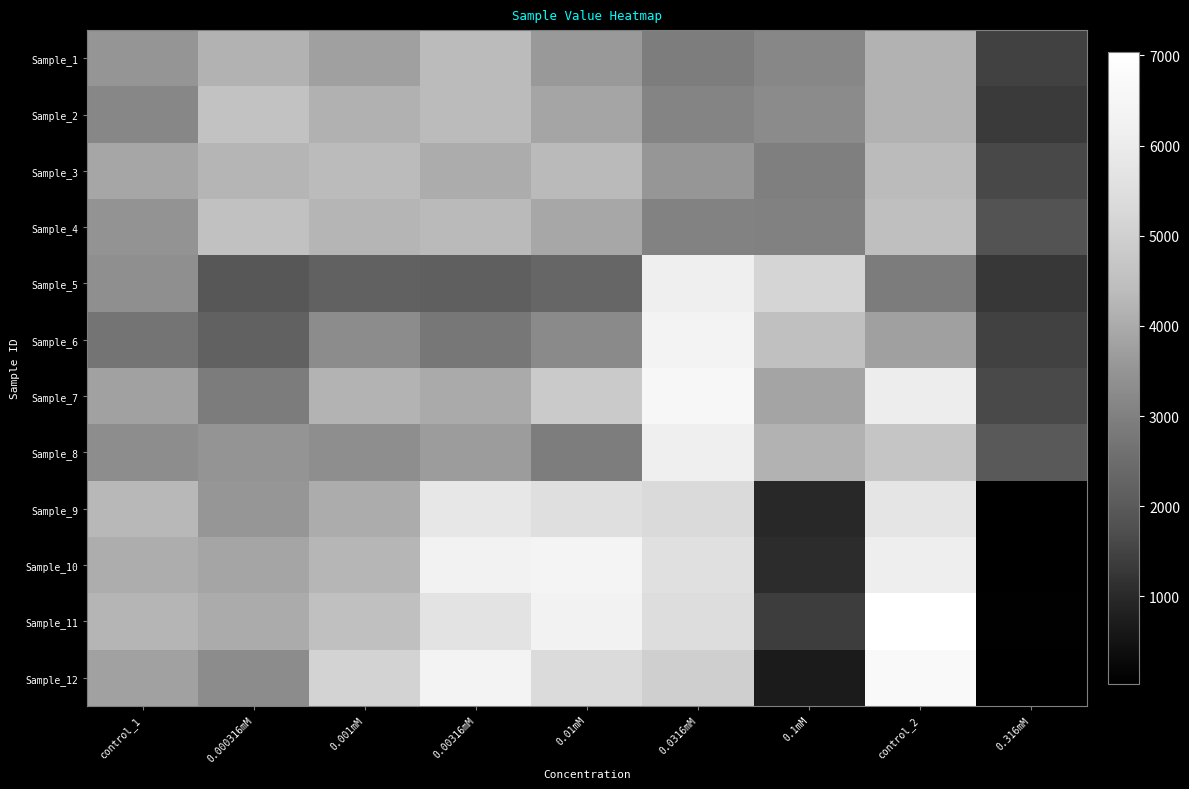

At which category does the chart reach its minimum across all series?

0.316mM